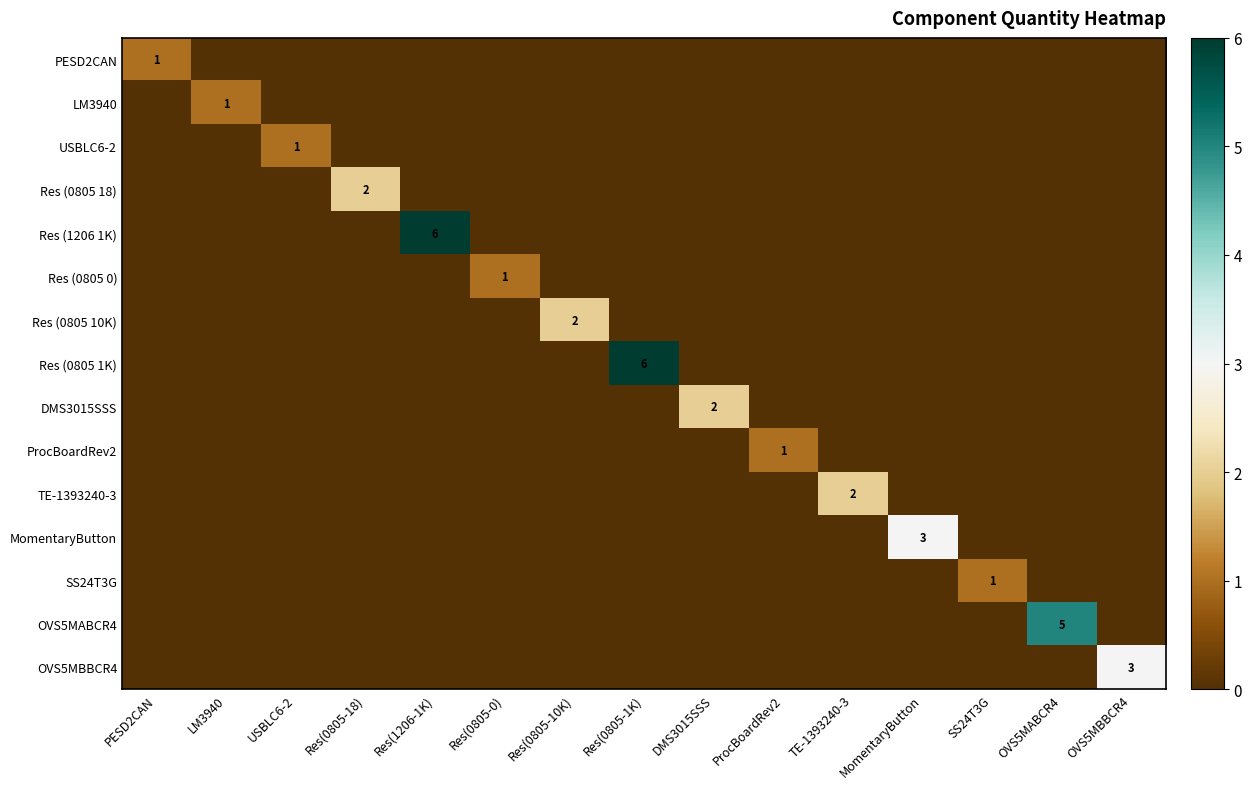

Where is DMS3015SSS nearest to the value 1?

PESD2CAN